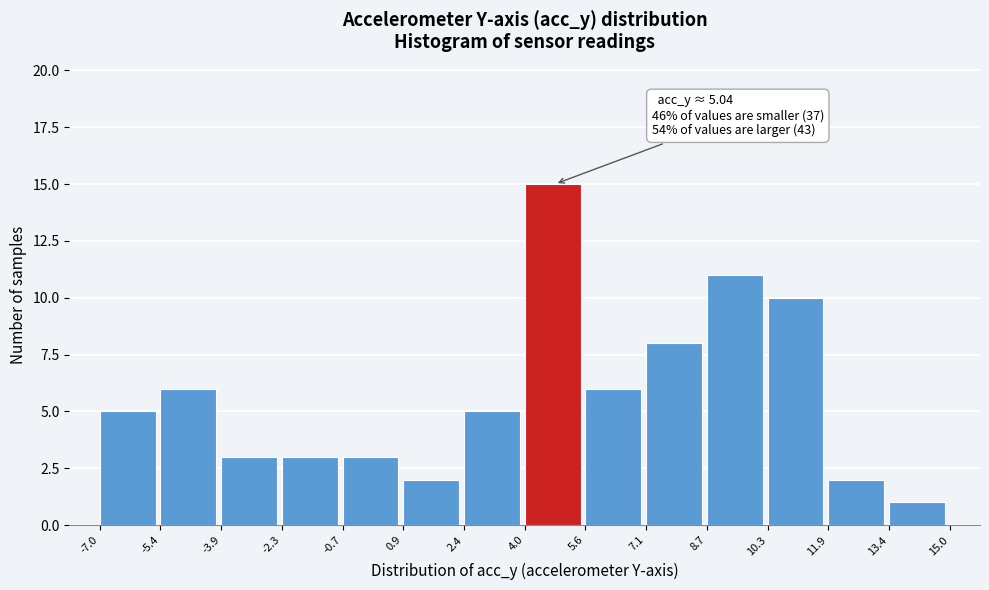

Over which range of the x-axis is the bar tallest?

4.0 to 5.6